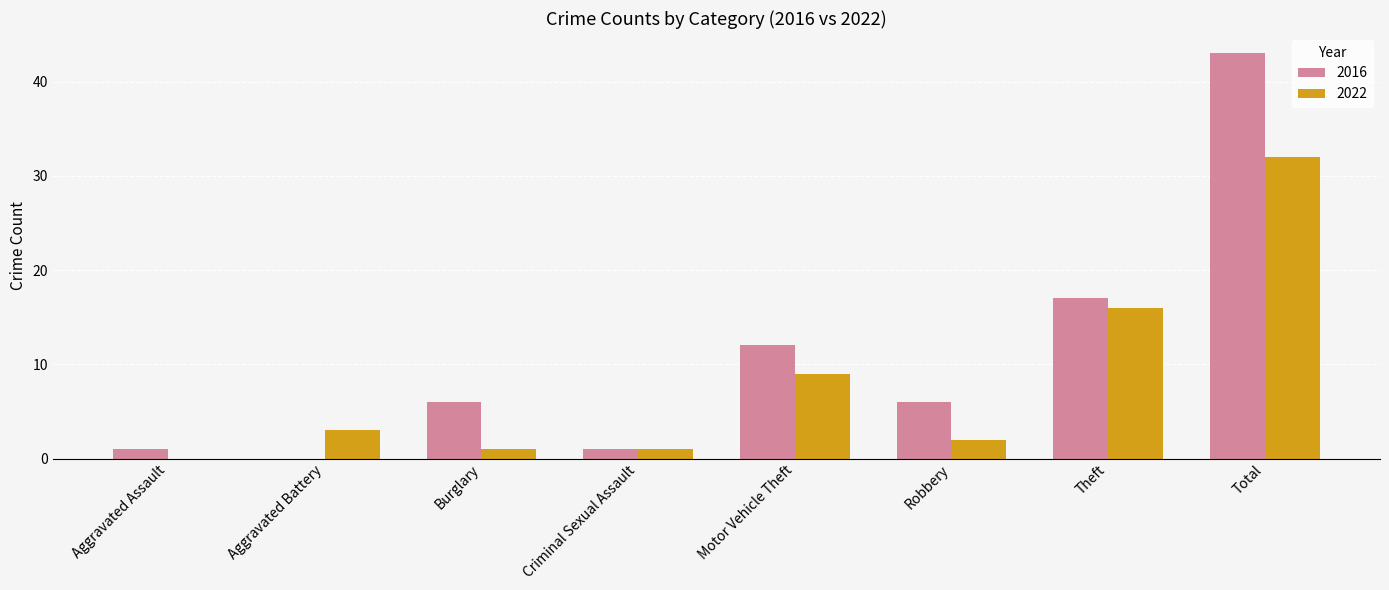

Between Aggravated Battery and Theft, which series saw the biggest shift?

2016